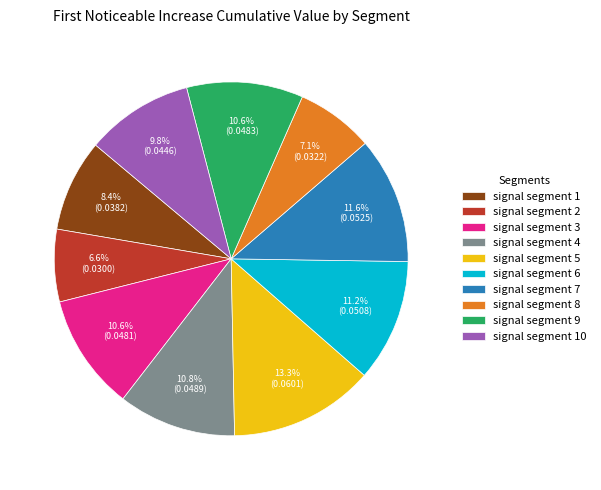

The signal segment 4 slice represents 11% of the pie. True or false?

True